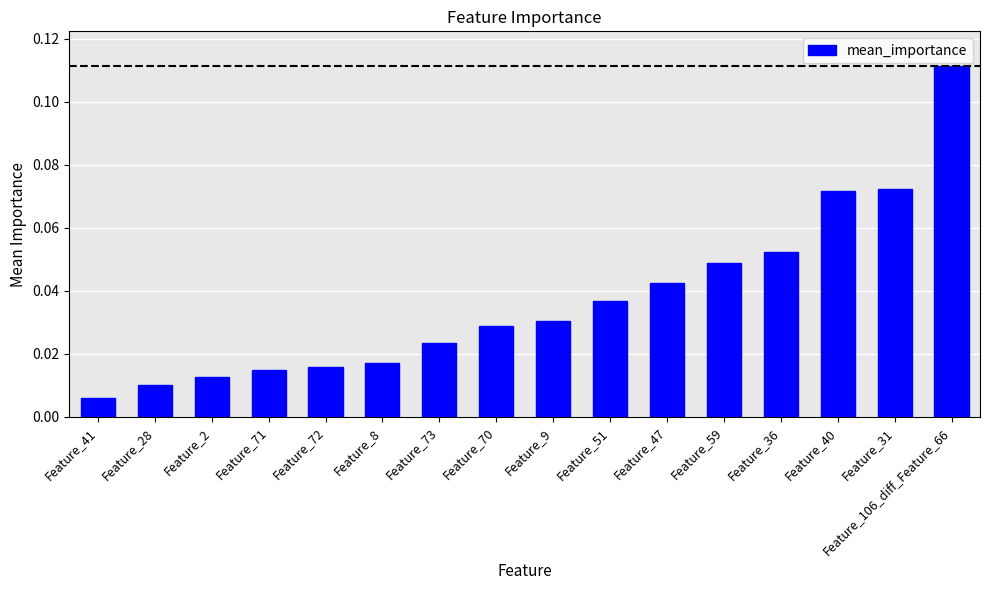

The value at Feature_40 is 0.0. True or false?

False